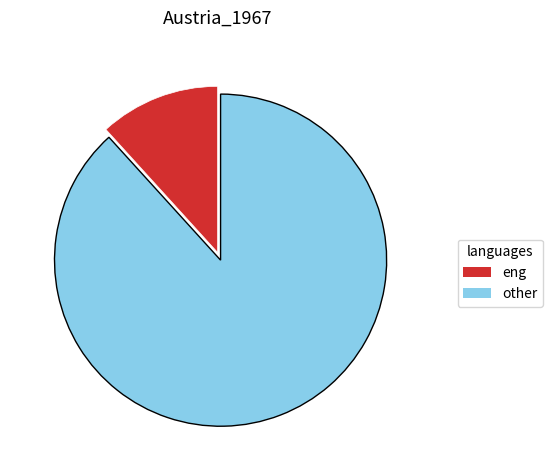

How many segments does this pie chart have?

2